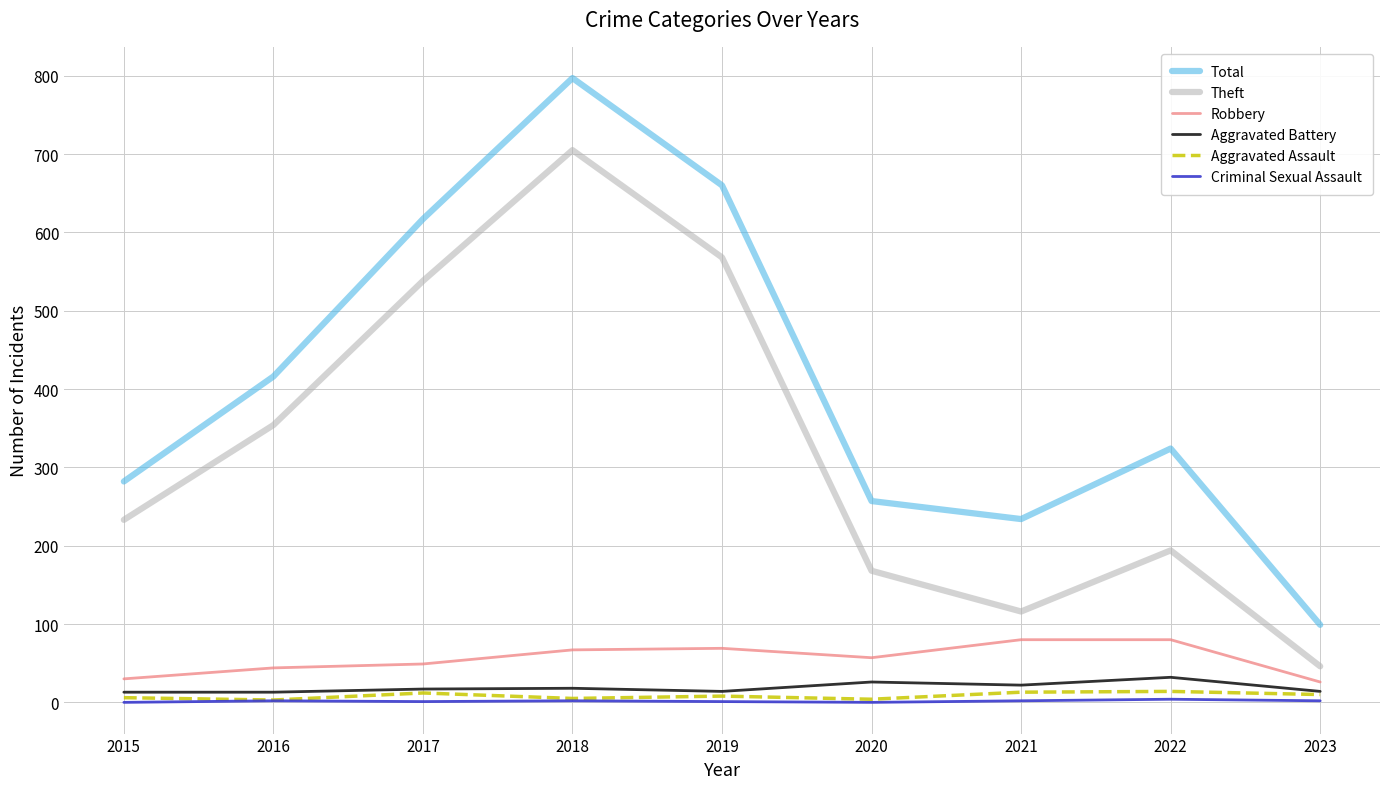

At which category is the sum across all series the highest?

2018